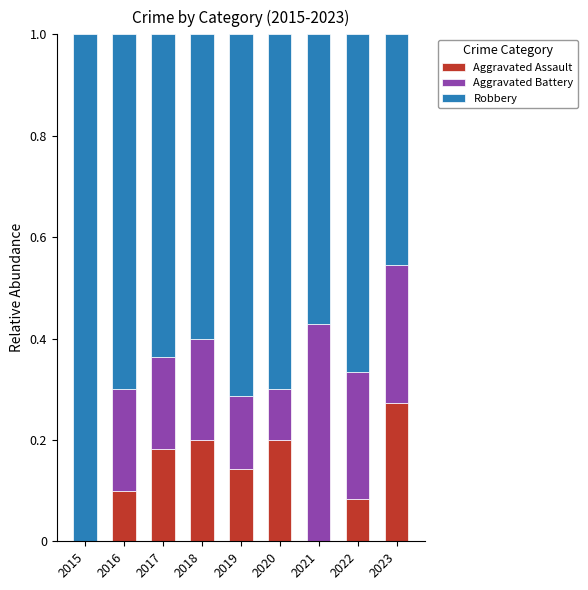

Which category has the highest value in the Aggravated Assault series?

2023